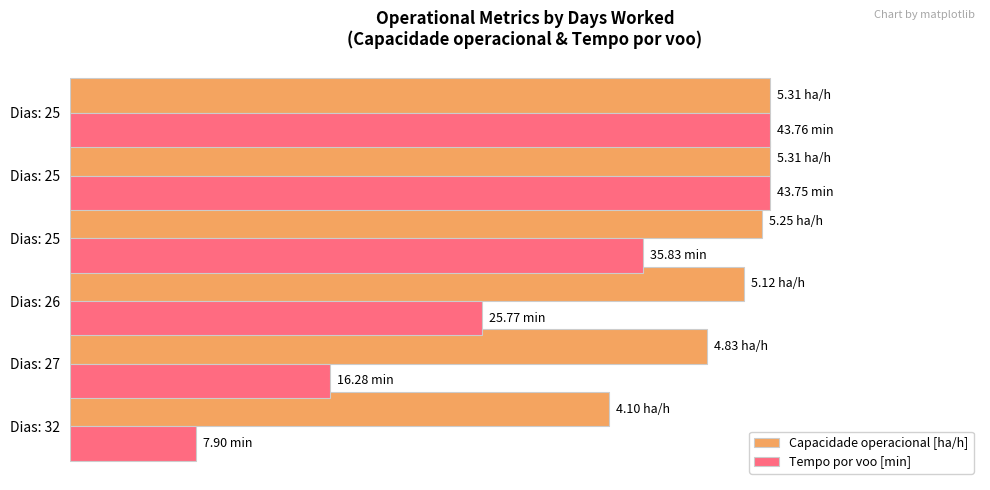

What are all the series names shown in the legend?

Capacidade operacional [ha/h], Tempo por voo [min]